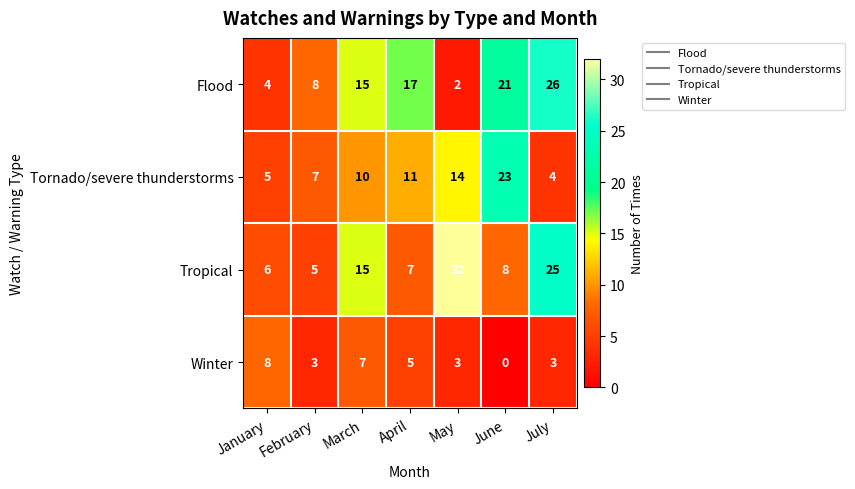

True or false: Winter has a value of 8 at January.

True